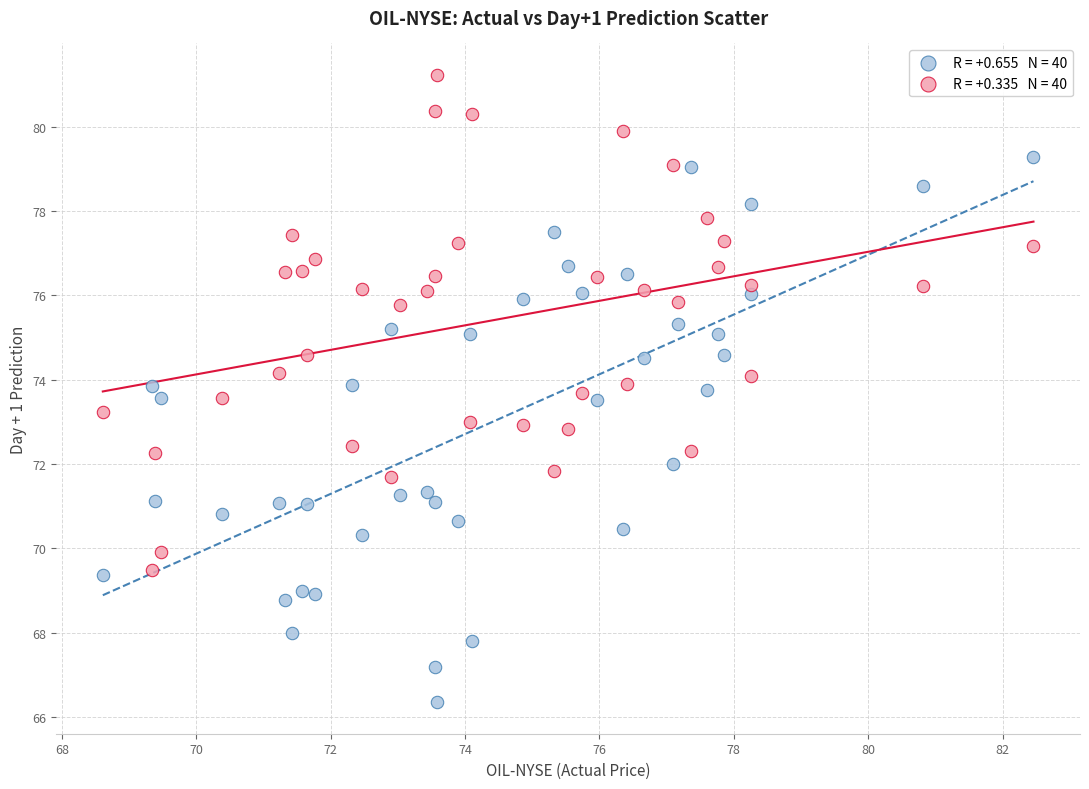

Across all data points, what is the range of X values (max minus min)?

13.8